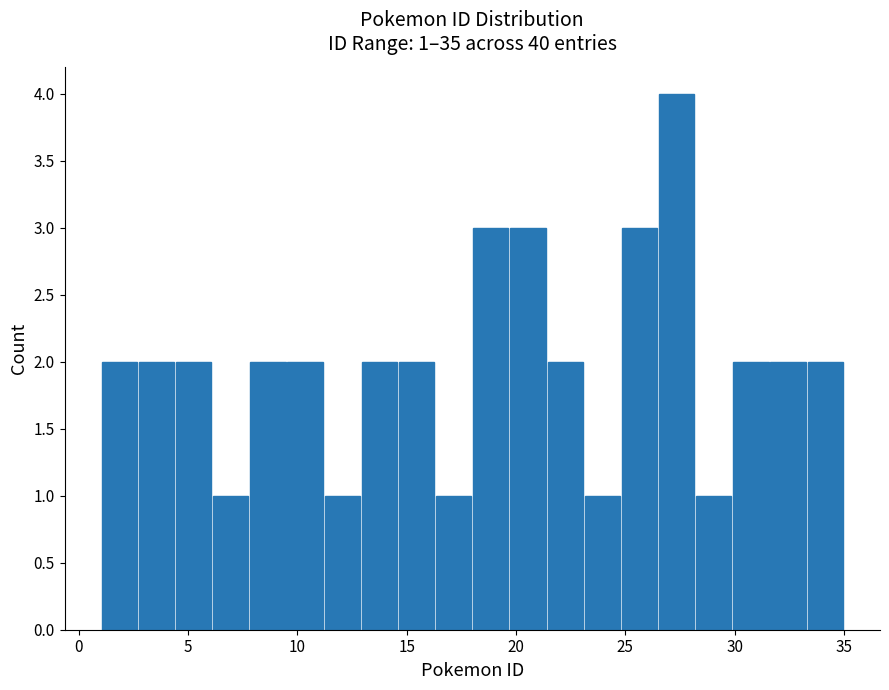

Around what value on the x-axis is the tallest bar? Give the approximate position of its centre, as read against the axis.

27.5